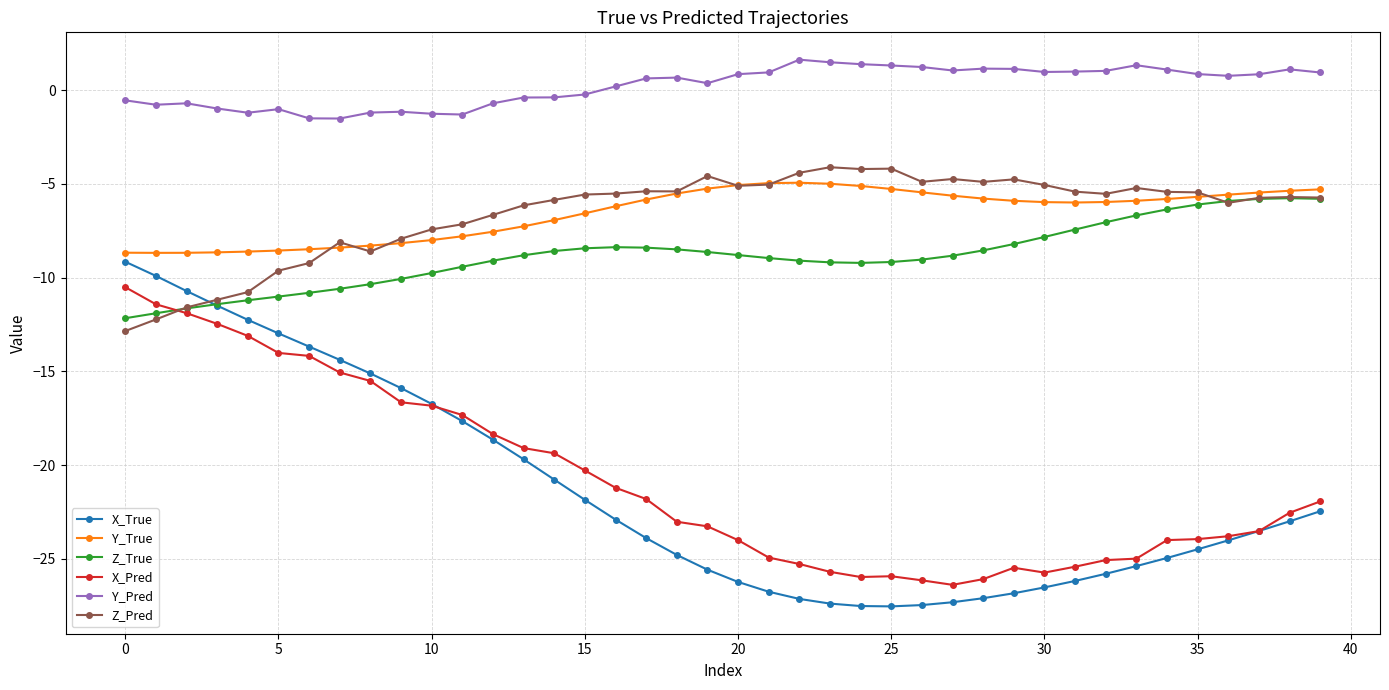

Which series has the largest total across all categories?

Y_Pred